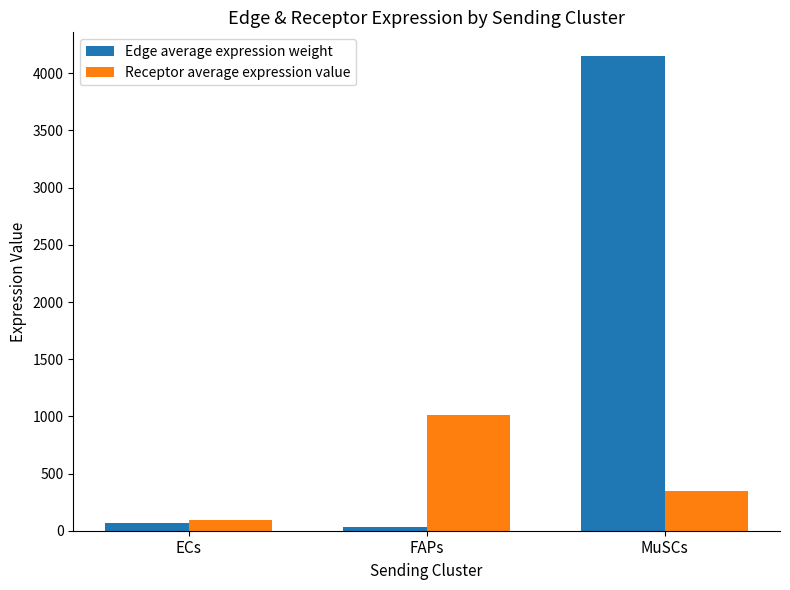

Rank the series by their maximum value, from lowest to highest.

Receptor average expression value, Edge average expression weight